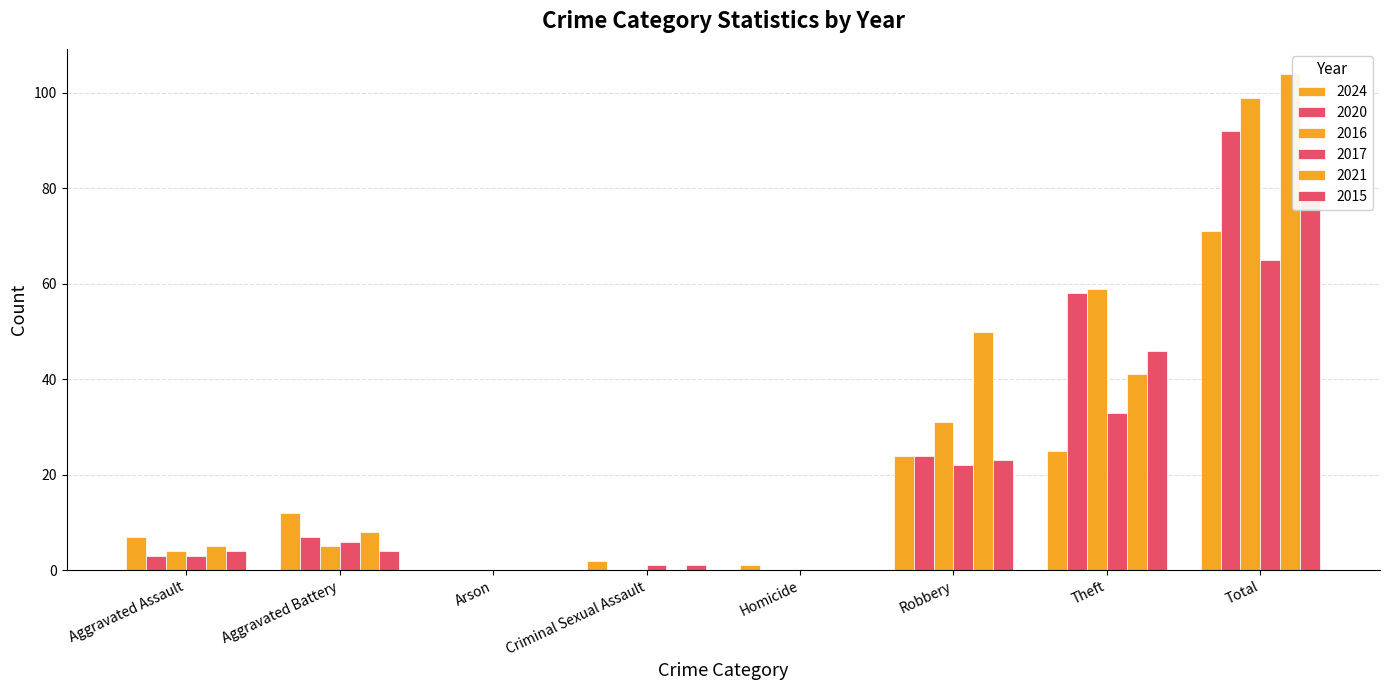

Reading left to right, what are all the values shown in this chart?

2024: 7	12	0	2	1	24	25	71
2020: 3	7	0	0	0	24	58	92
2016: 4	5	0	0	0	31	59	99
2017: 3	6	0	1	0	22	33	65
2021: 5	8	0	0	0	50	41	104
2015: 4	4	0	1	0	23	46	78